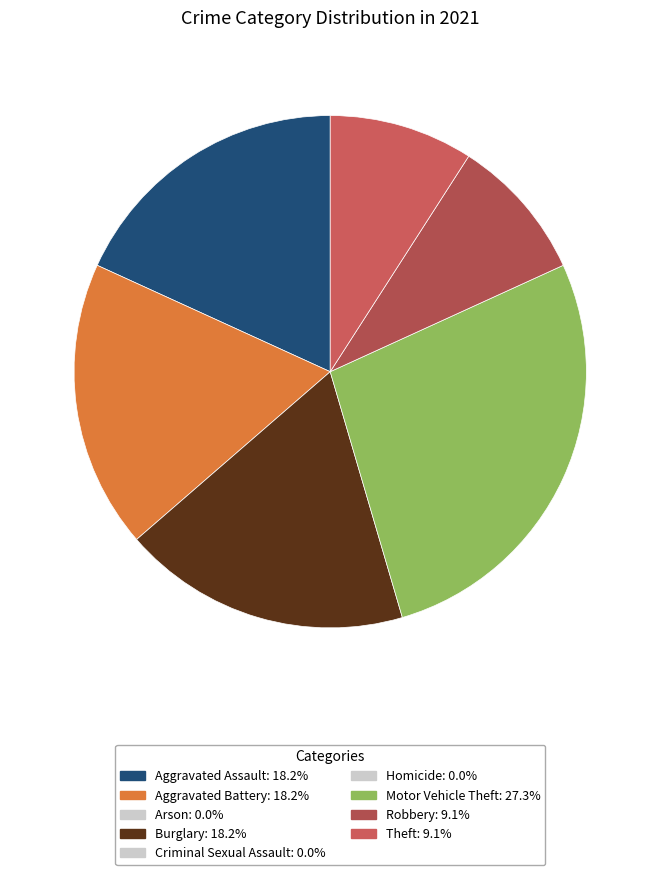

How many slices are in this pie chart?

6